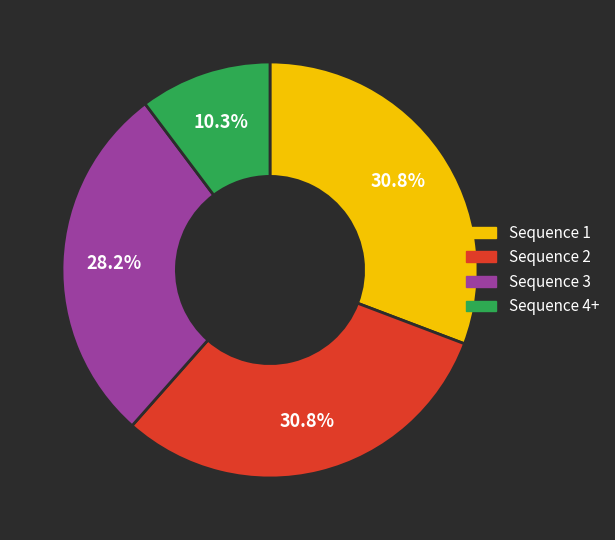

Is there a majority slice in this chart?

No